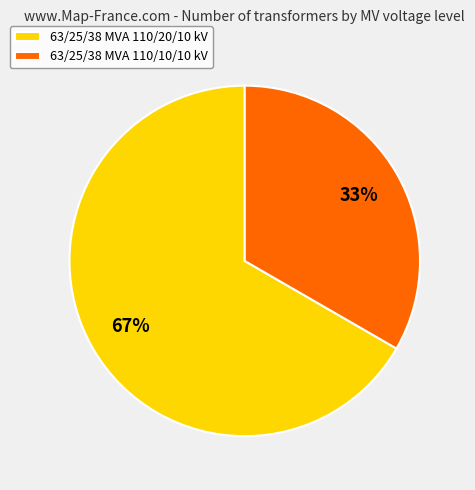

Rank the categories by value from highest to lowest.

63/25/38 MVA 110/20/10 kV, 63/25/38 MVA 110/10/10 kV